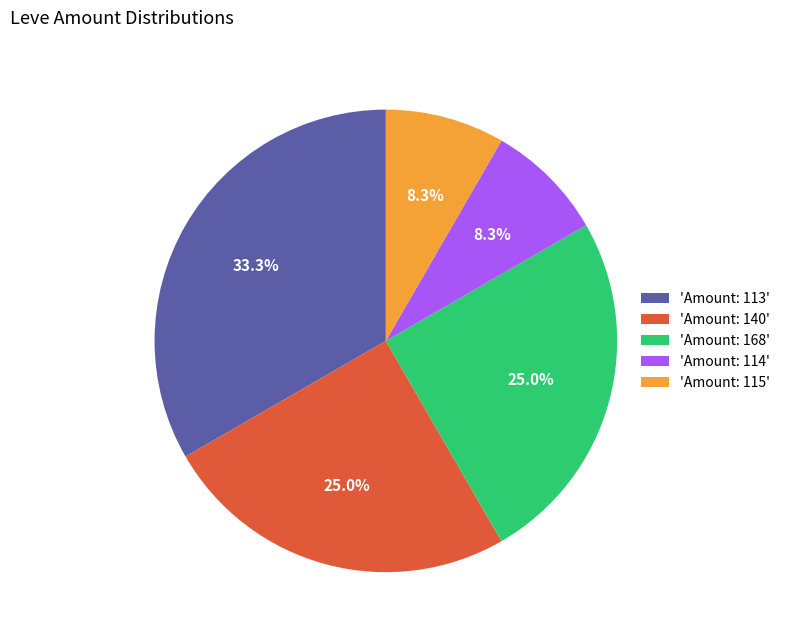

What percentage is NOT represented by 'Amount: 140'?

75.0%